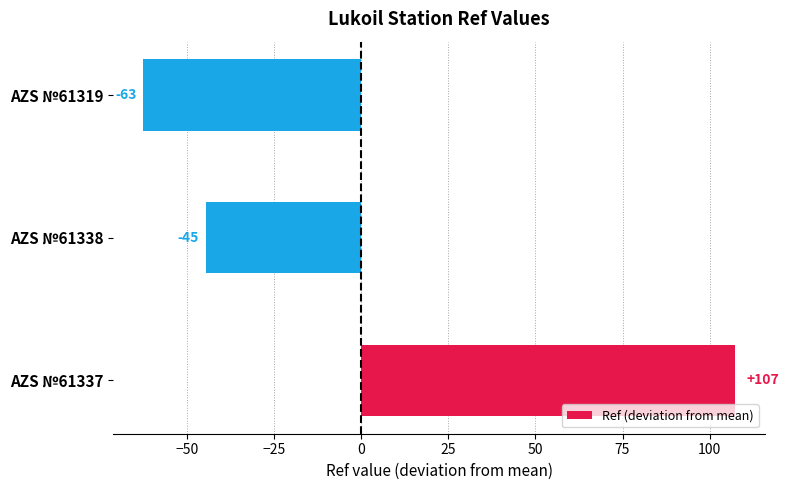

Are the bars horizontal?

Yes